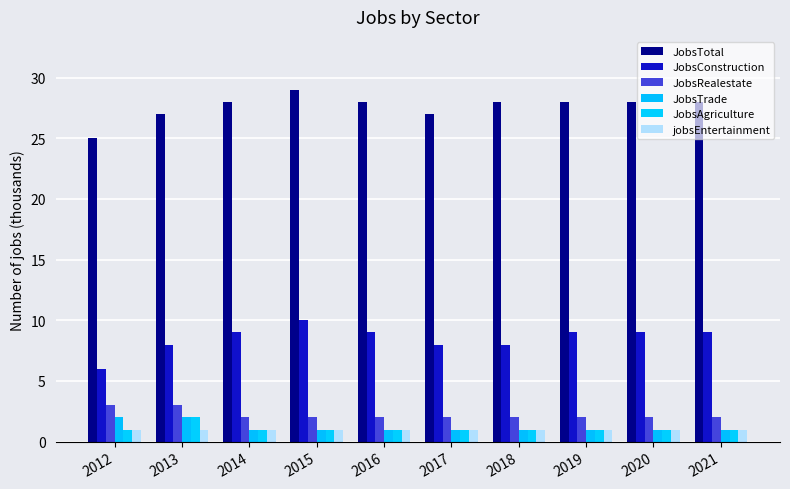

Which label corresponds to the smallest value in the chart?

2014